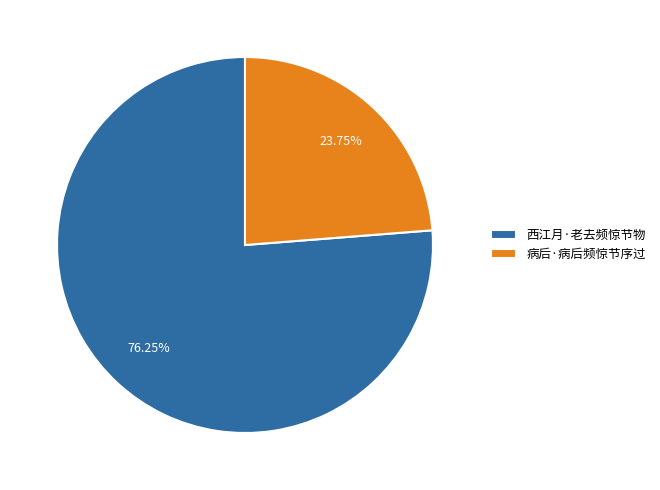

What portion of the pie excludes 病后·病后频惊节序过?

76.2%